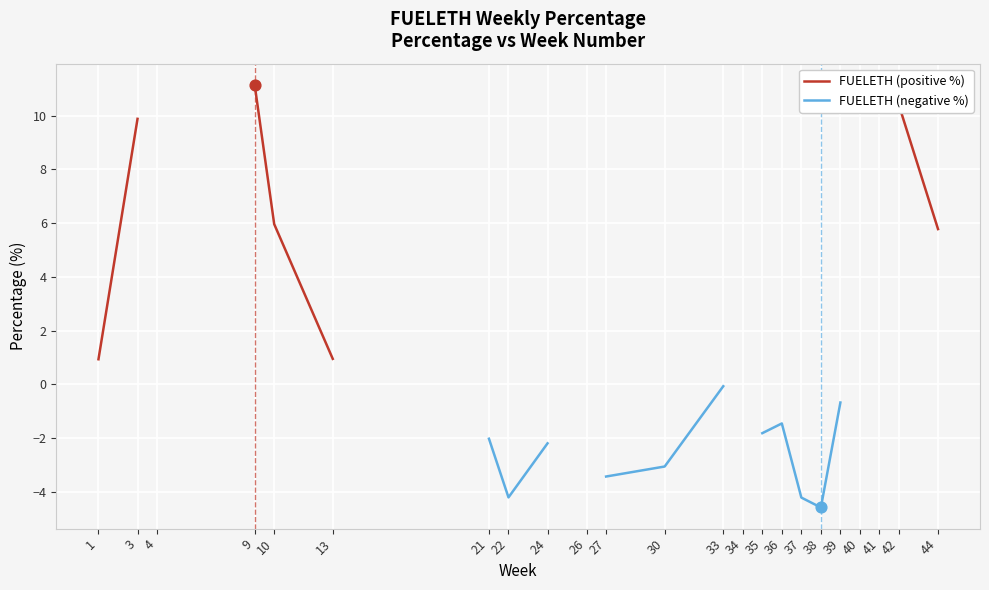

At how many categories does at least one series exceed 8?

3